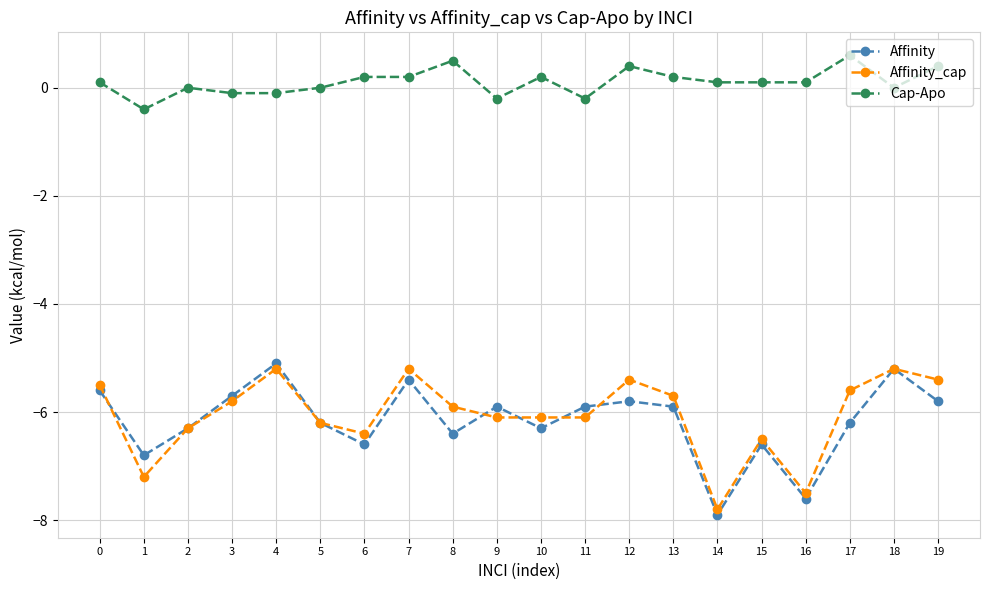

How many categories are shown in the chart?

20